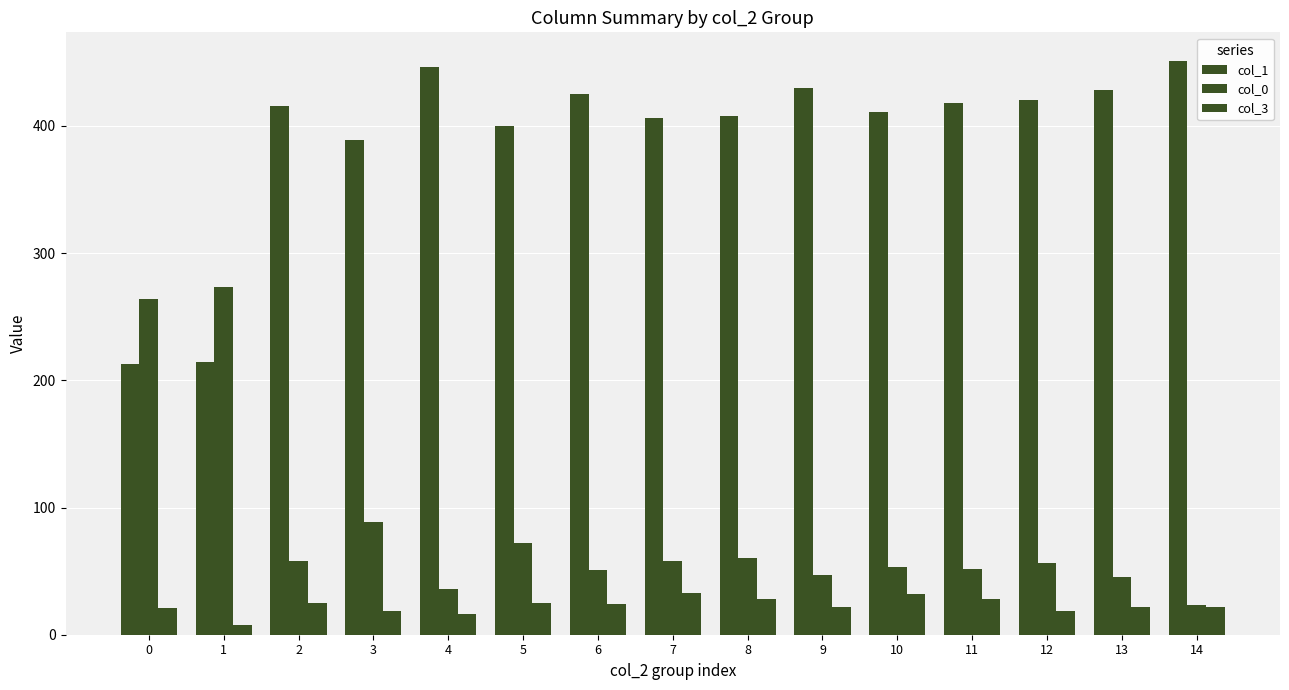

How many bars are there in each group?

3